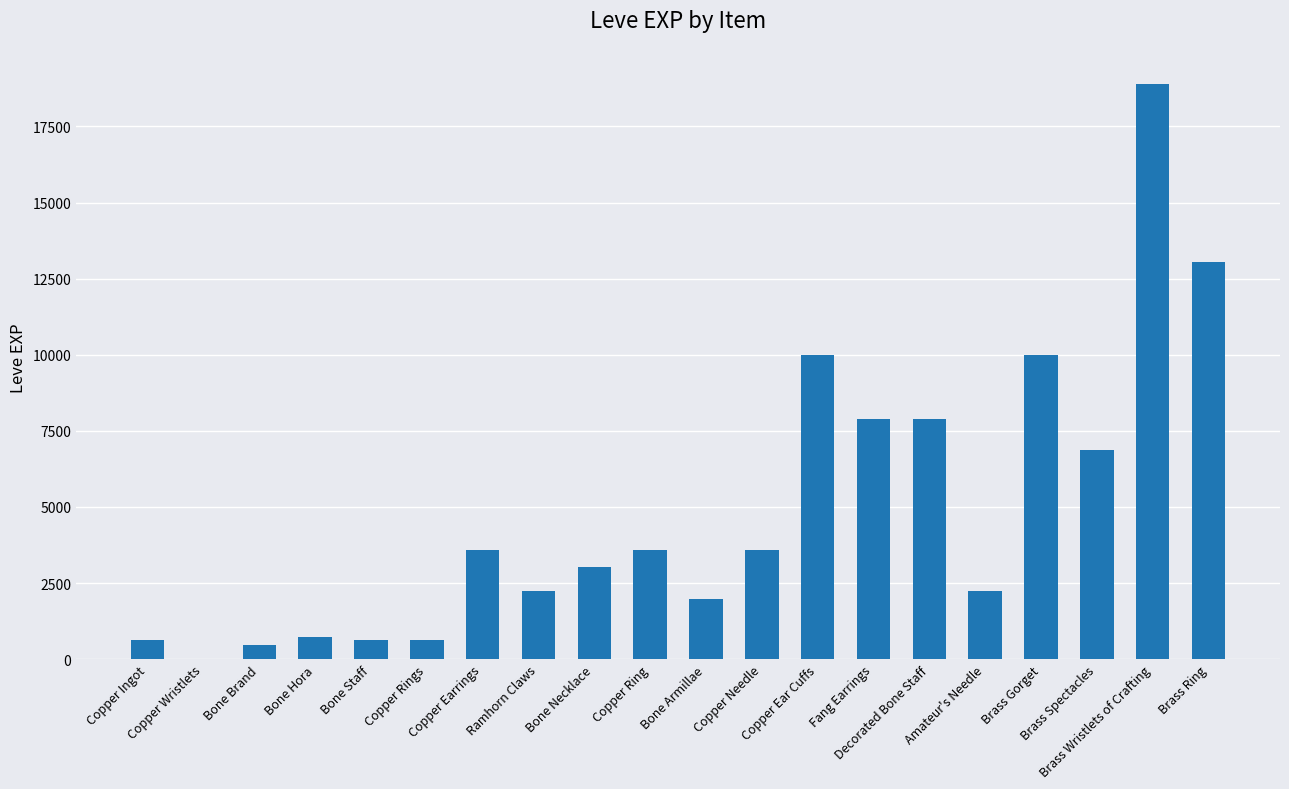

Are the bars horizontal?

No